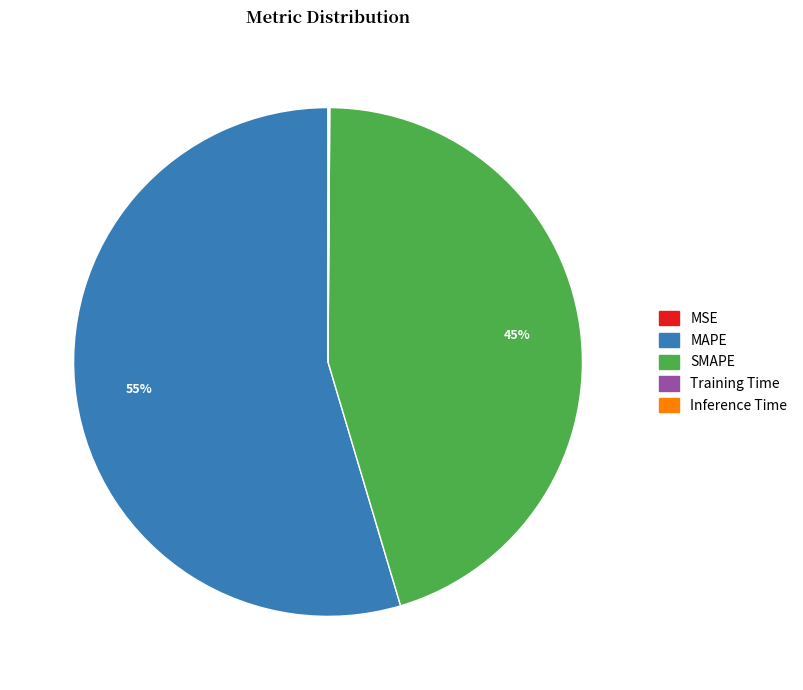

To the nearest percent, what is the difference between the largest and smallest slice percentages?

55%